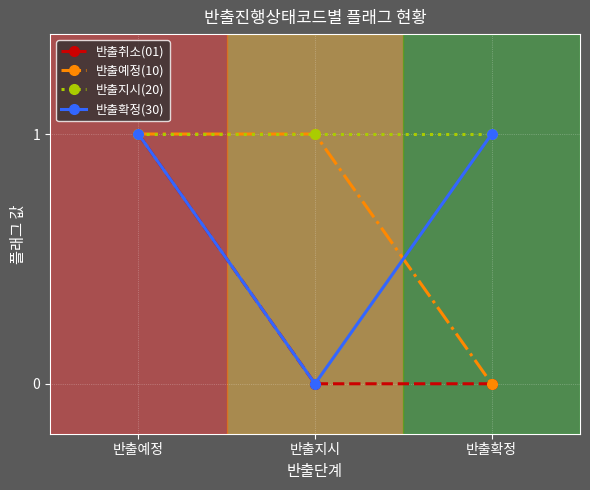

The value of 반출예정(10) at 반출지시 is 1. True or false?

True